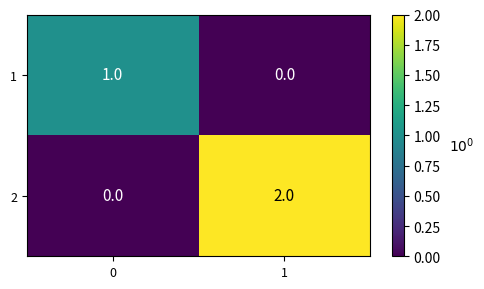

How many values in the 1 series are below 1?

1